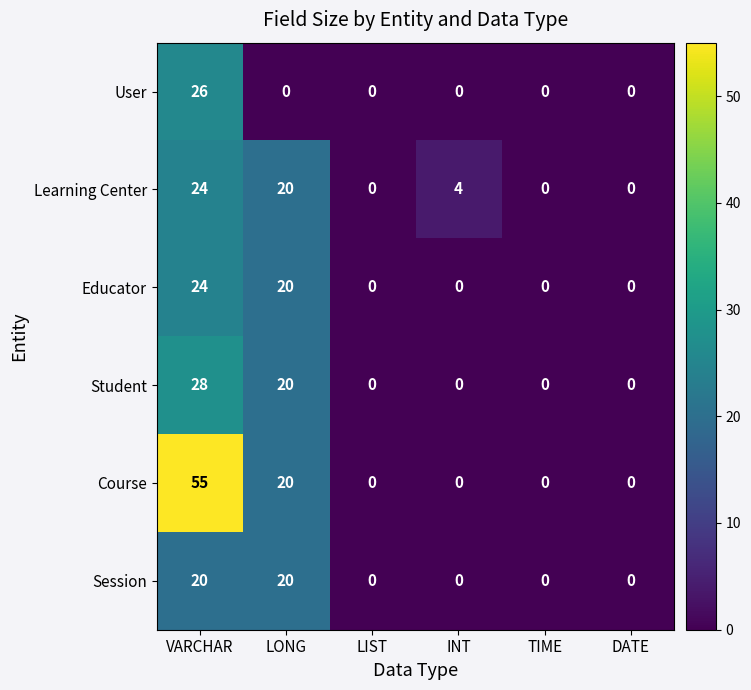

At which category does the chart reach its peak across all series?

VARCHAR